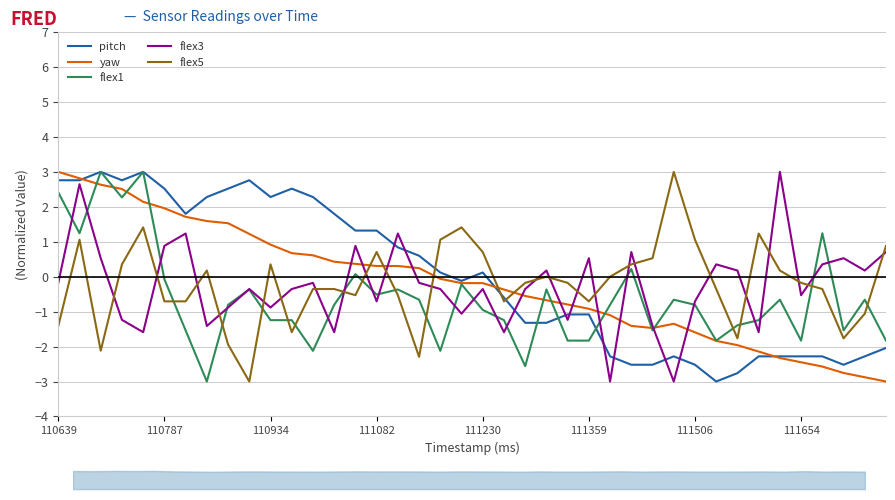

What is the minimum value for pitch?

-3.0